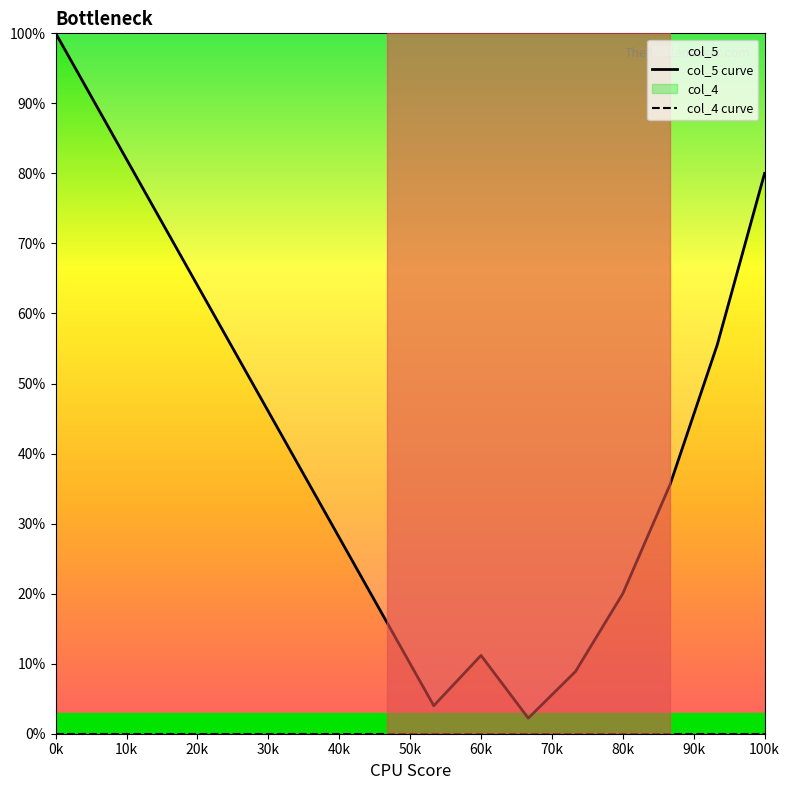

True or false: col_5 curve has a value of 141.1 at 100k.

False